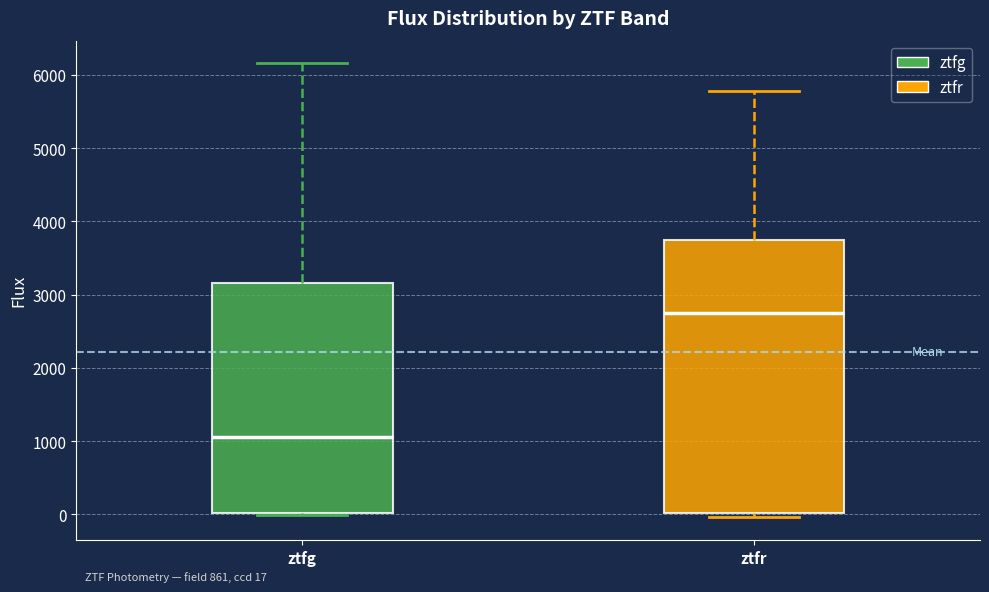

Which box is the tallest, from its lower edge to its upper edge?

ztfr